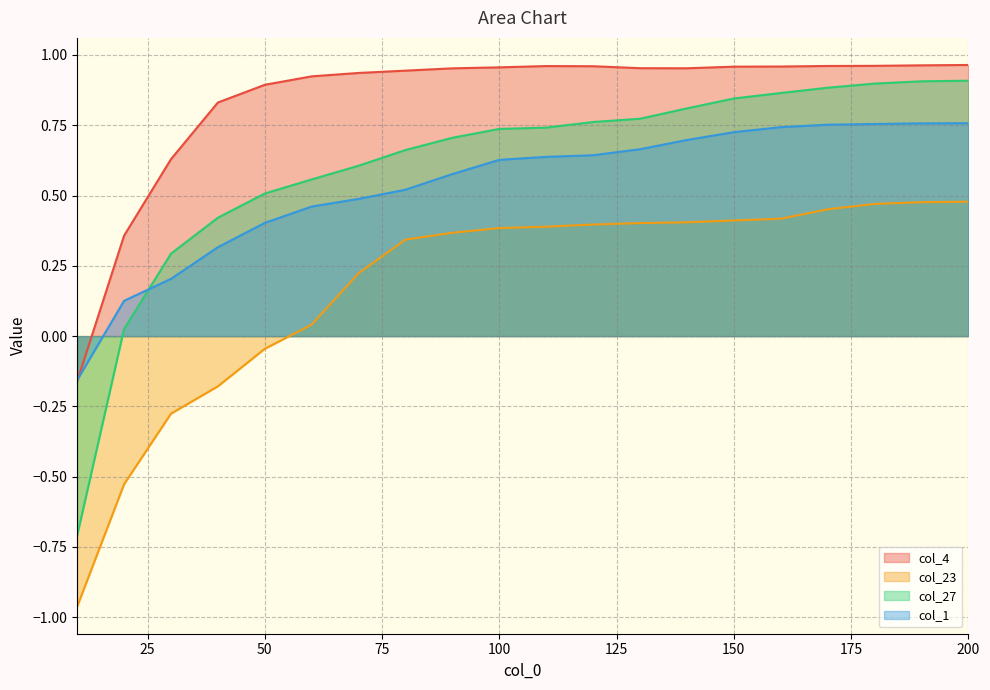

What is the sum of all col_27 values?

12.2